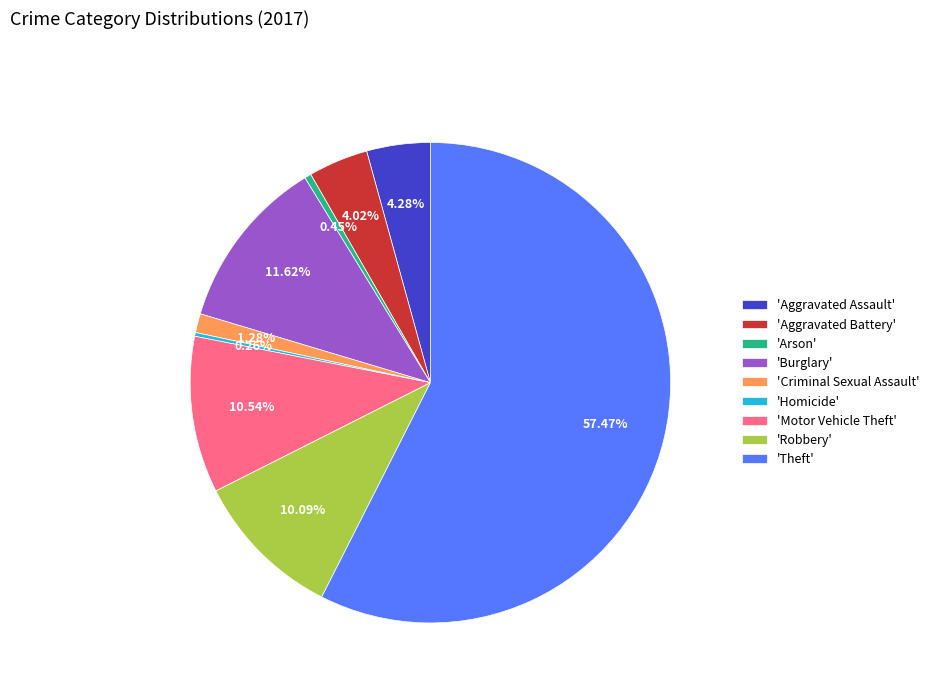

Between 'Motor Vehicle Theft' and 'Arson', which is larger?

'Motor Vehicle Theft'